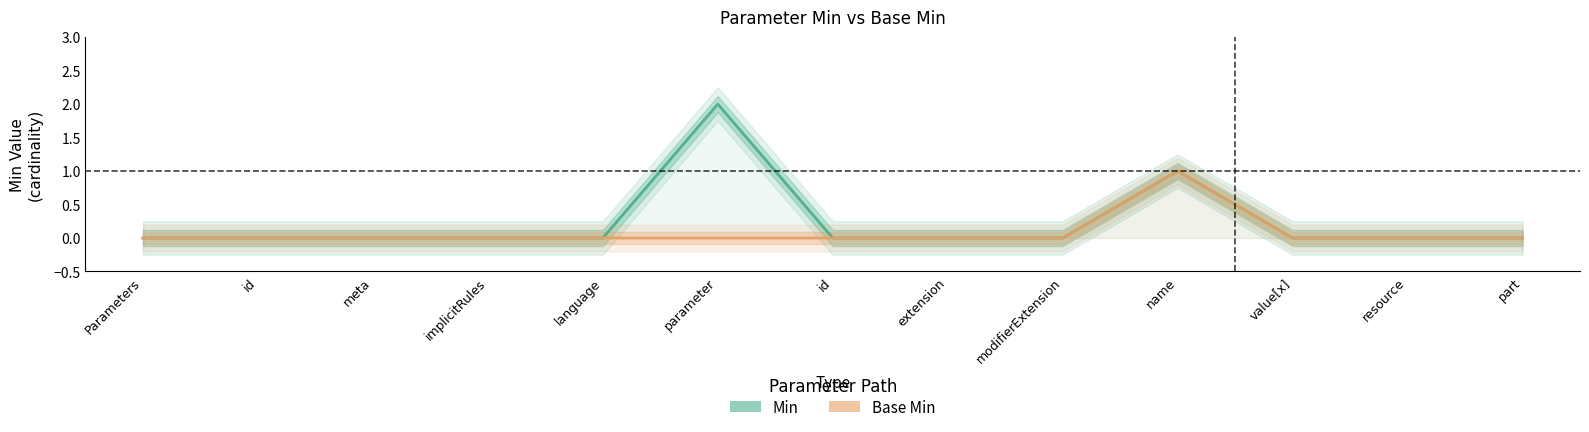

Rank the series by their average value, from lowest to highest.

Base Min, Min